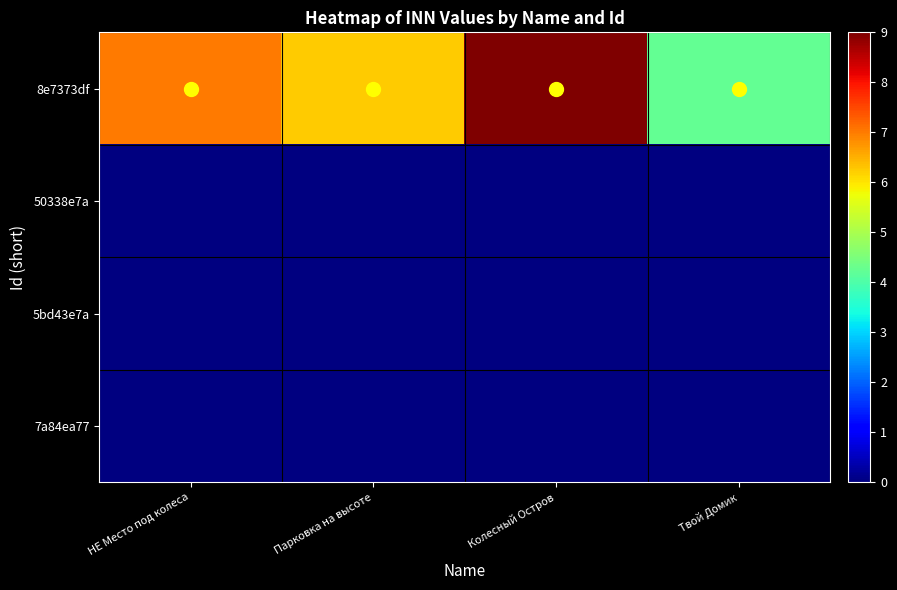

At how many categories does at least one series exceed 501013906883?

3